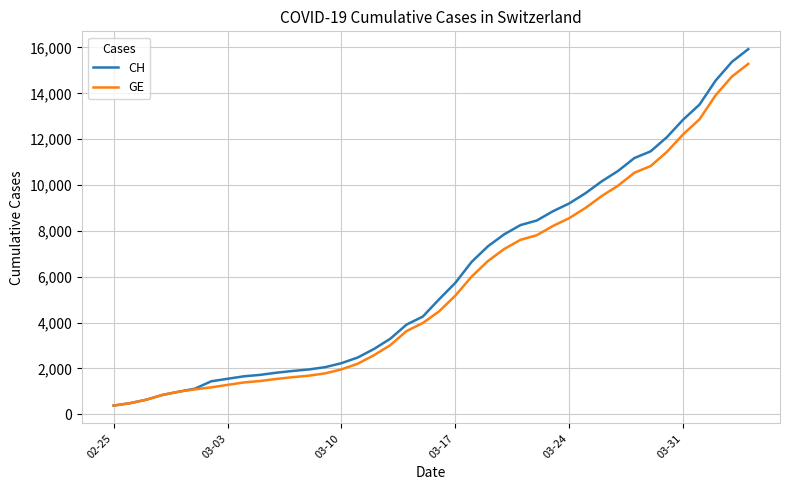

Rank the series by their maximum value, from lowest to highest.

GE, CH